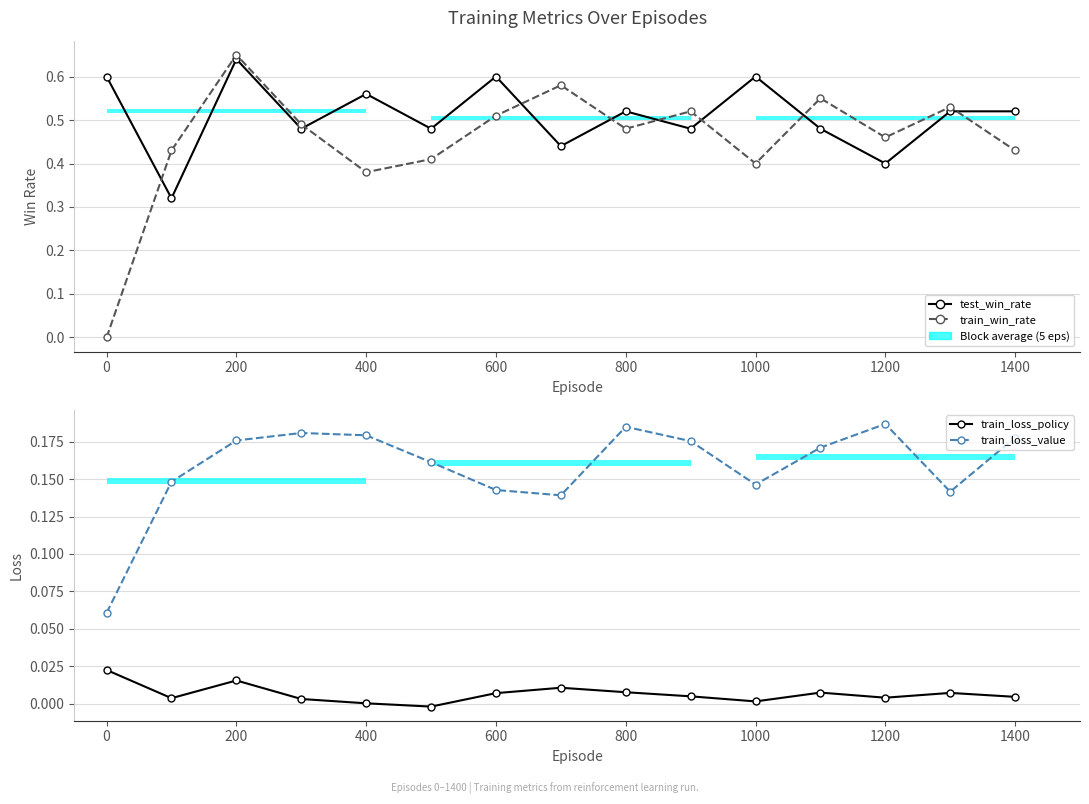

What is the minimum value for train_loss_value?

0.1